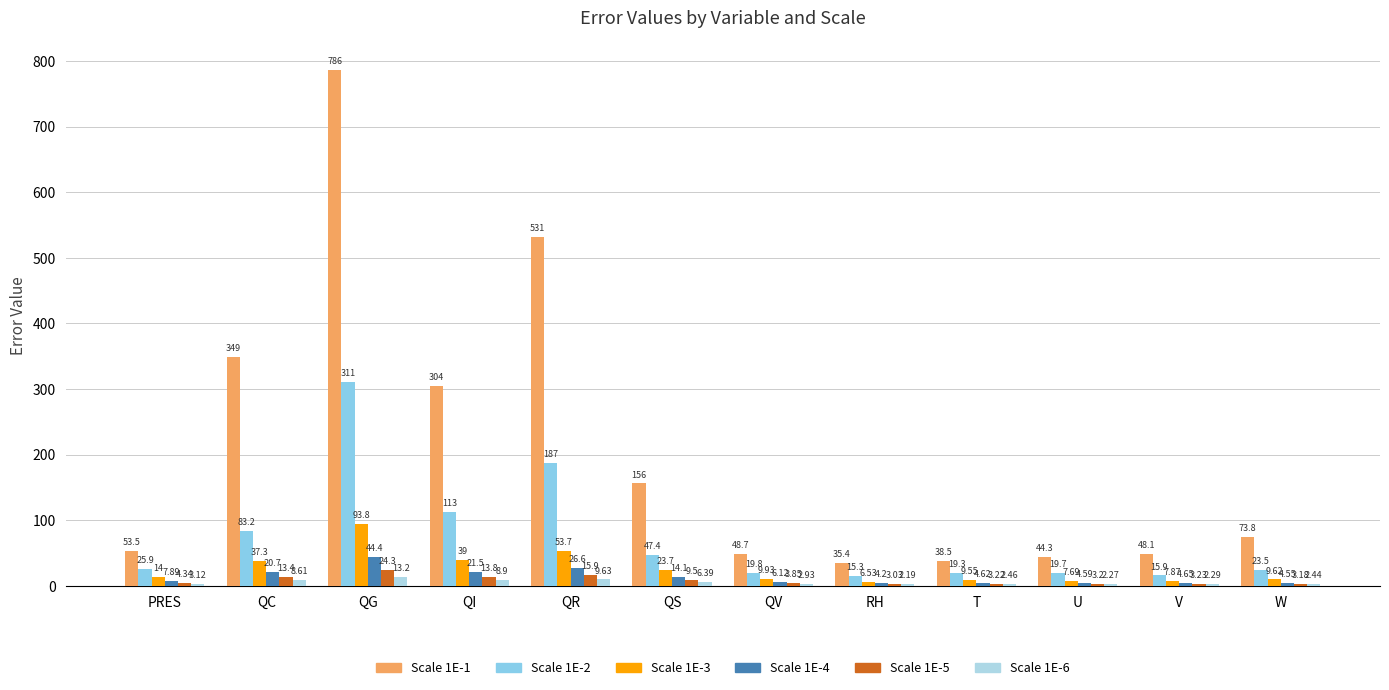

Rank the categories by Scale 1E-6 value from highest to lowest.

QG, QR, QI, QC, QS, PRES, QV, T, W, V, U, RH